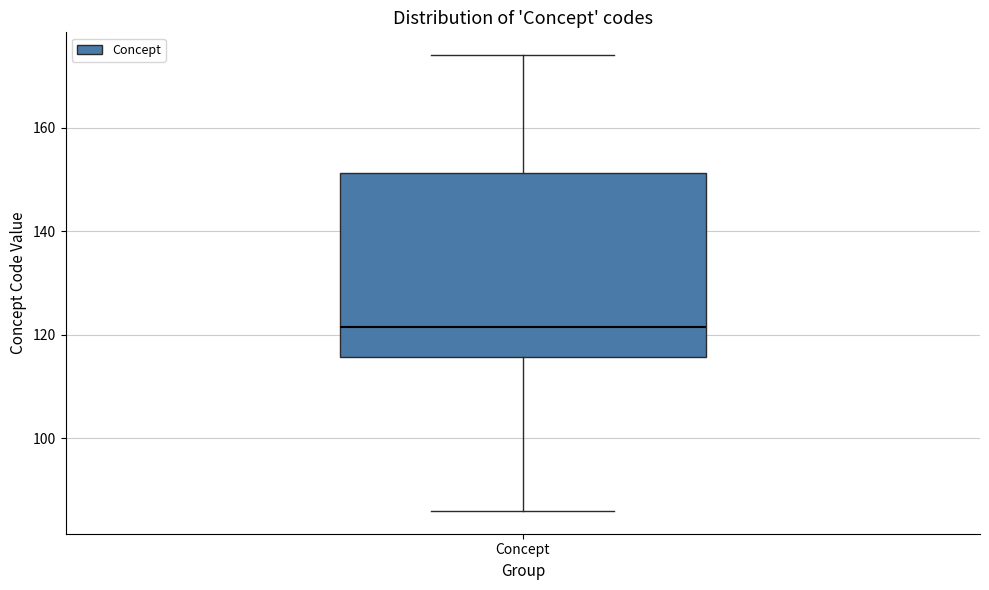

Transcribe this box plot: give where the median line is, the range the box spans, and where the two whiskers end, as read against the y-axis. The values are not printed on the chart, so give them approximately, as read against the axis.

median 122, box 116 to 152, whiskers 86 to 174